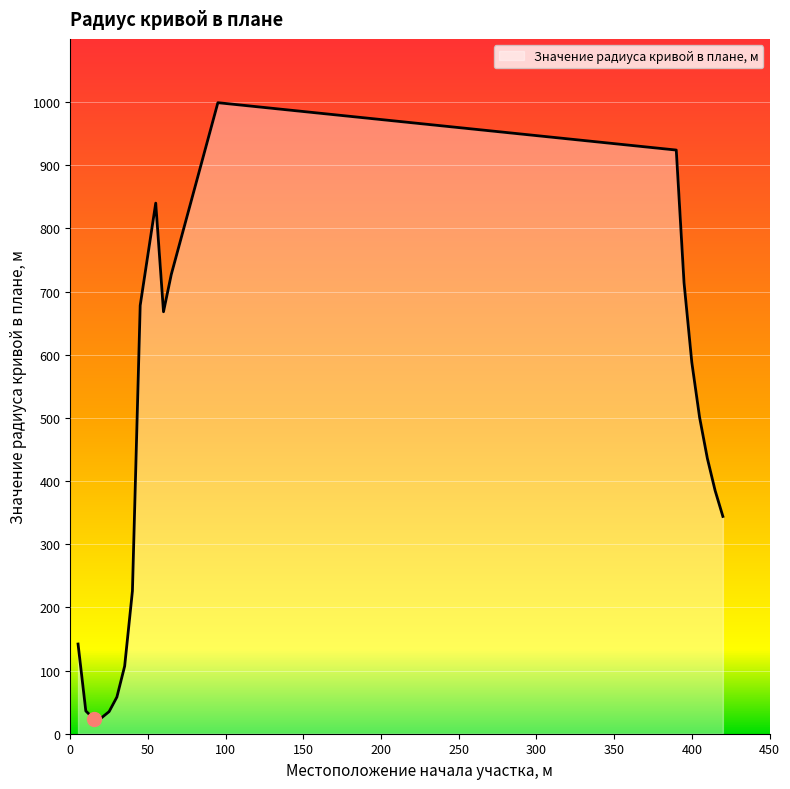

What is the greatest value displayed?

999